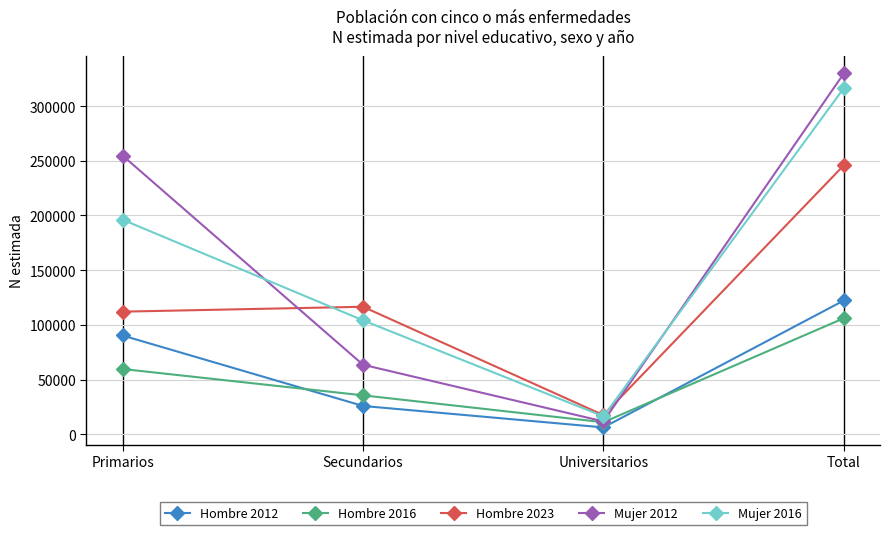

True or false: Hombre 2012 and Mujer 2016 intersect in this chart.

False